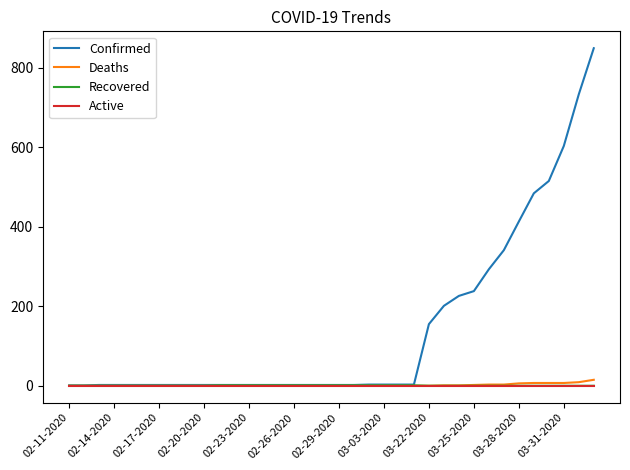

Which series has the widest spread of values?

Confirmed